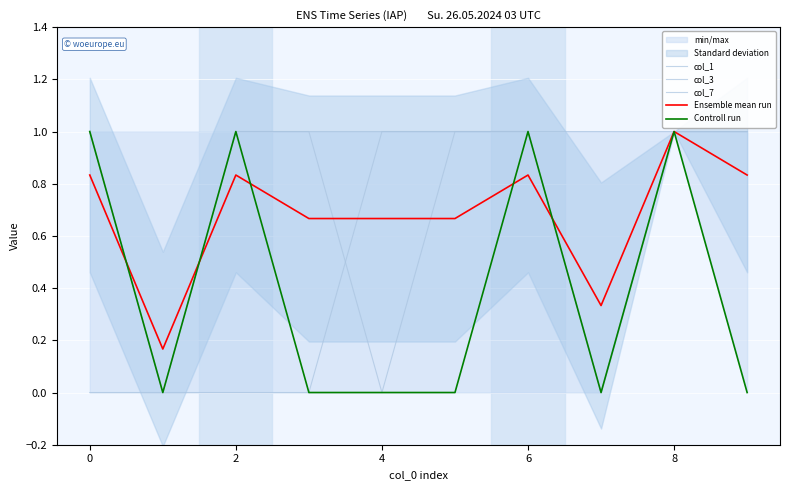

At which category is the sum across all series the highest?

8